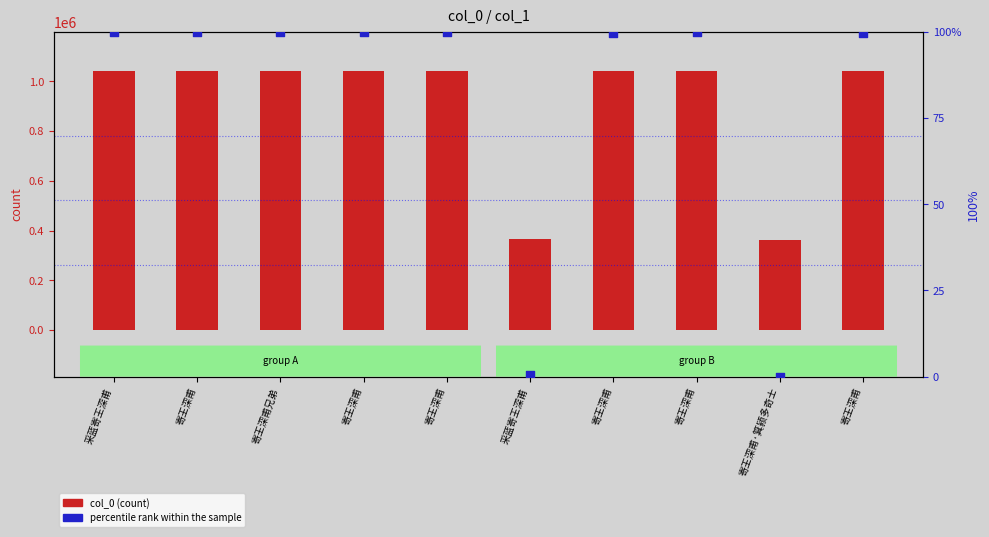

Which series has the largest Y range (max minus min)?

col_0